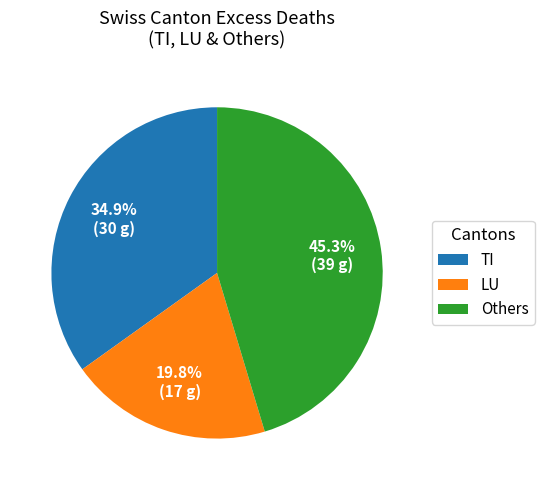

To the nearest percent, what is the average slice percentage?

33%